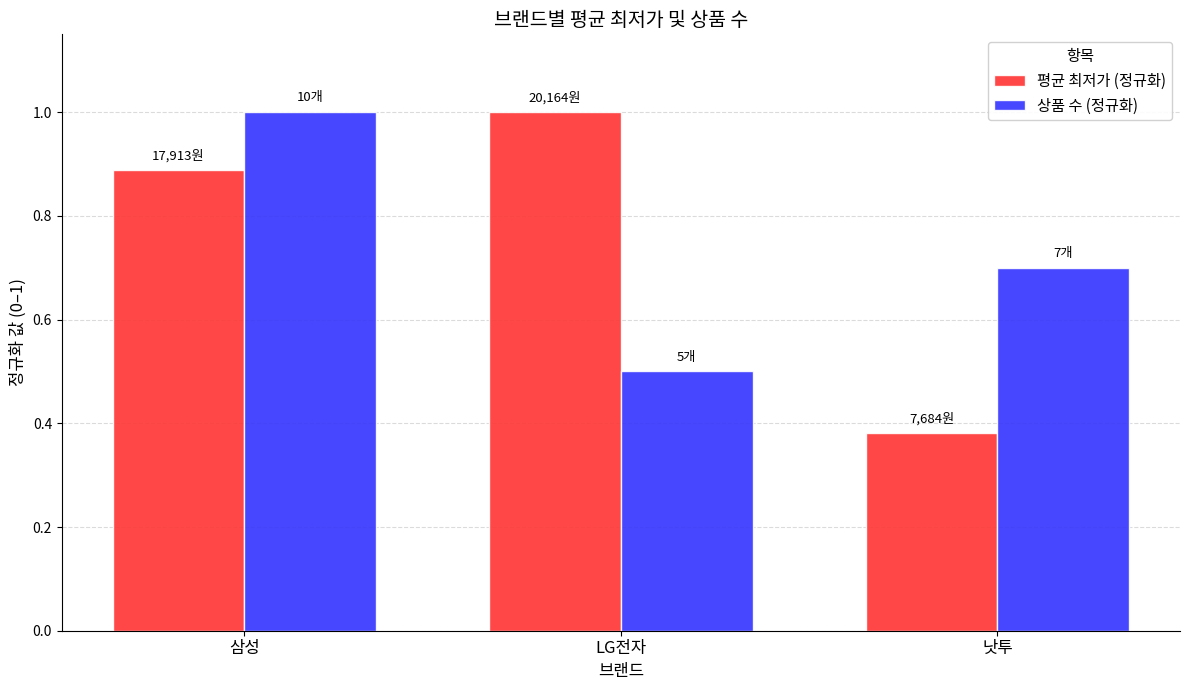

Does the chart contain any negative values?

No